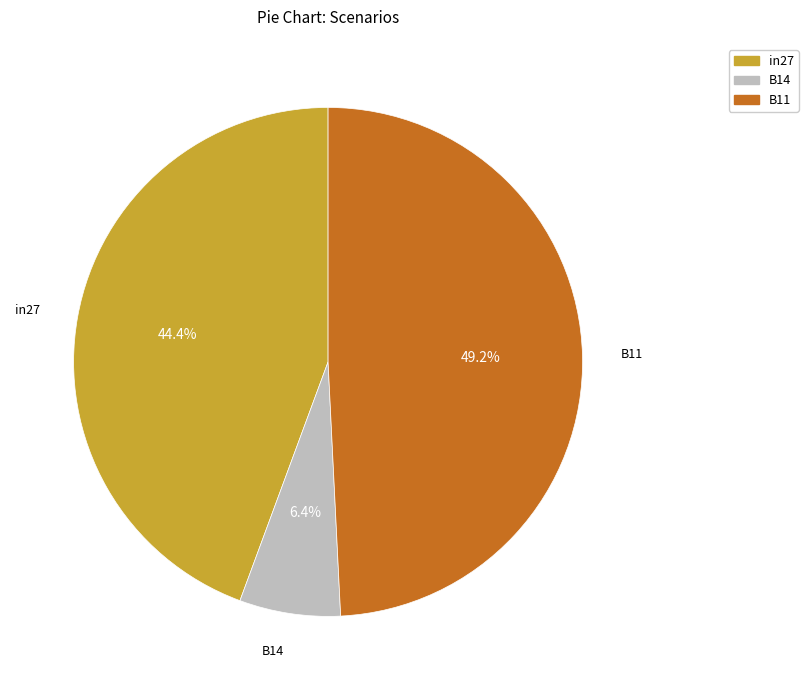

To the nearest percent, what portion does B11 represent?

49%